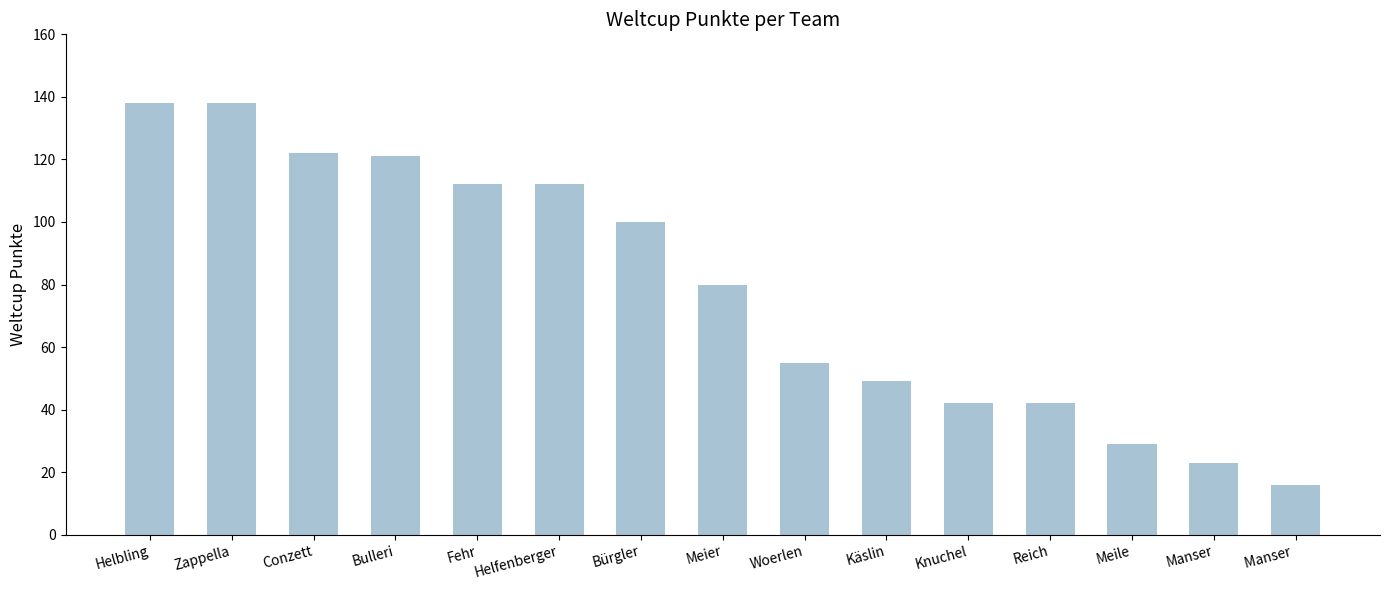

Does the chart contain stacked bars?

No